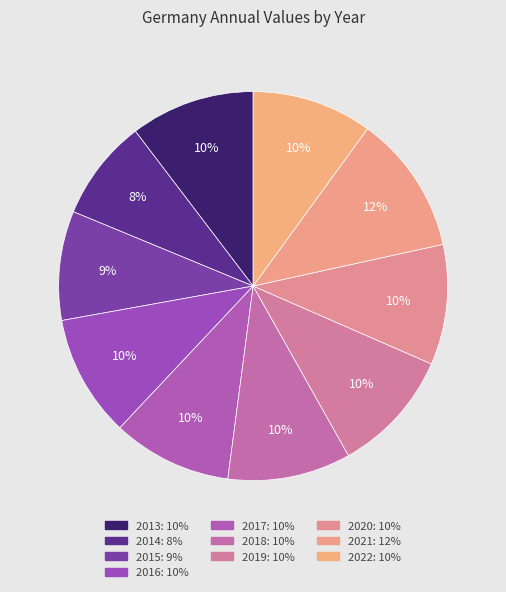

How many slices are in this pie chart?

10